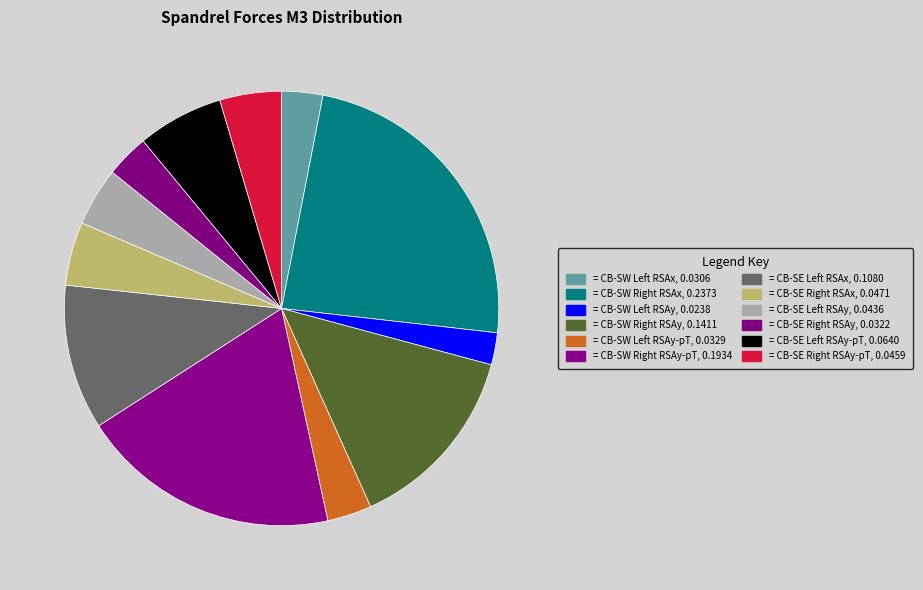

Count the number of slices in the pie.

12